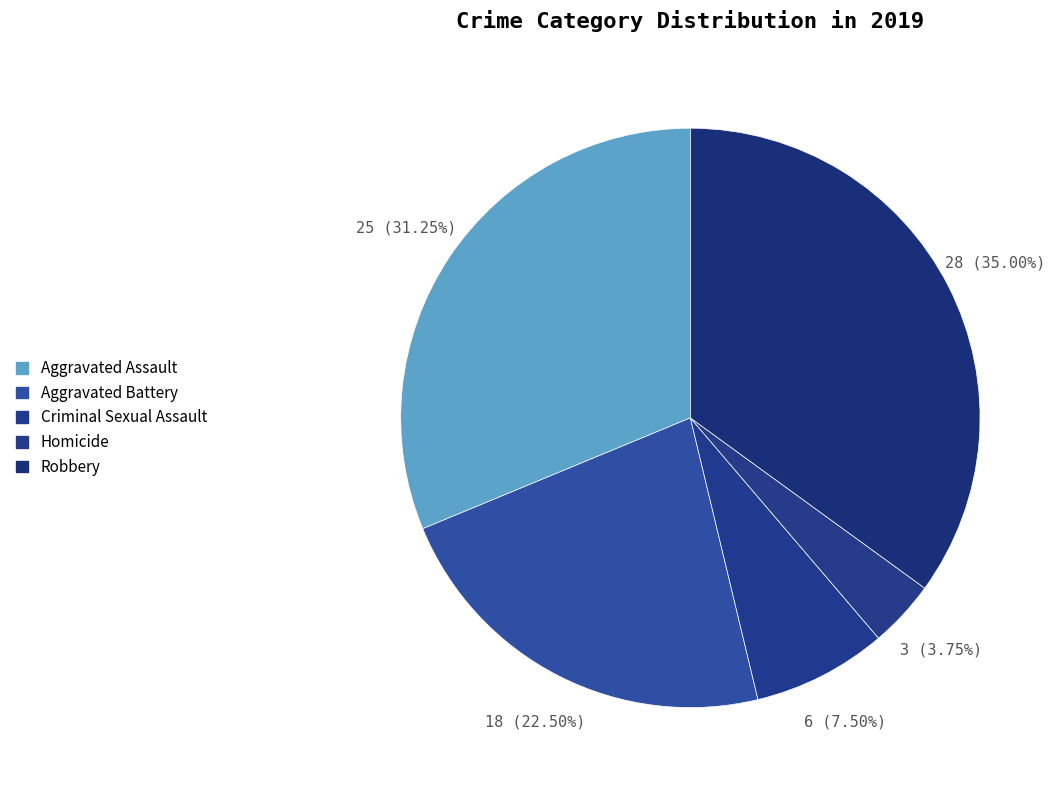

How many segments does this pie chart have?

5